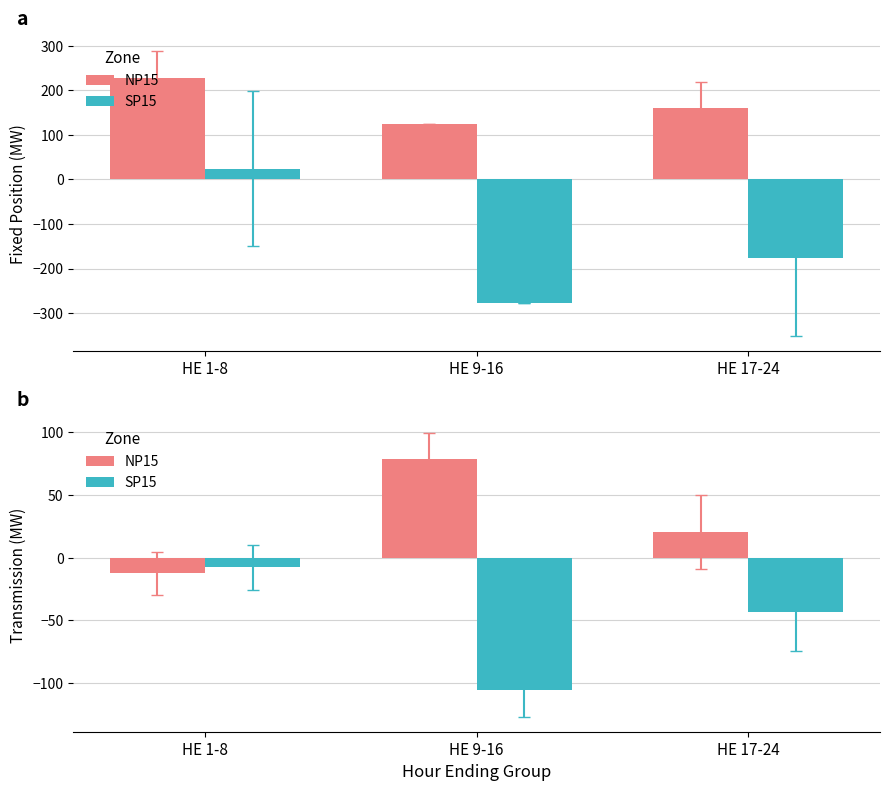

What is the difference between the SP15 values at HE 9-16 and HE 17-24?

62.2